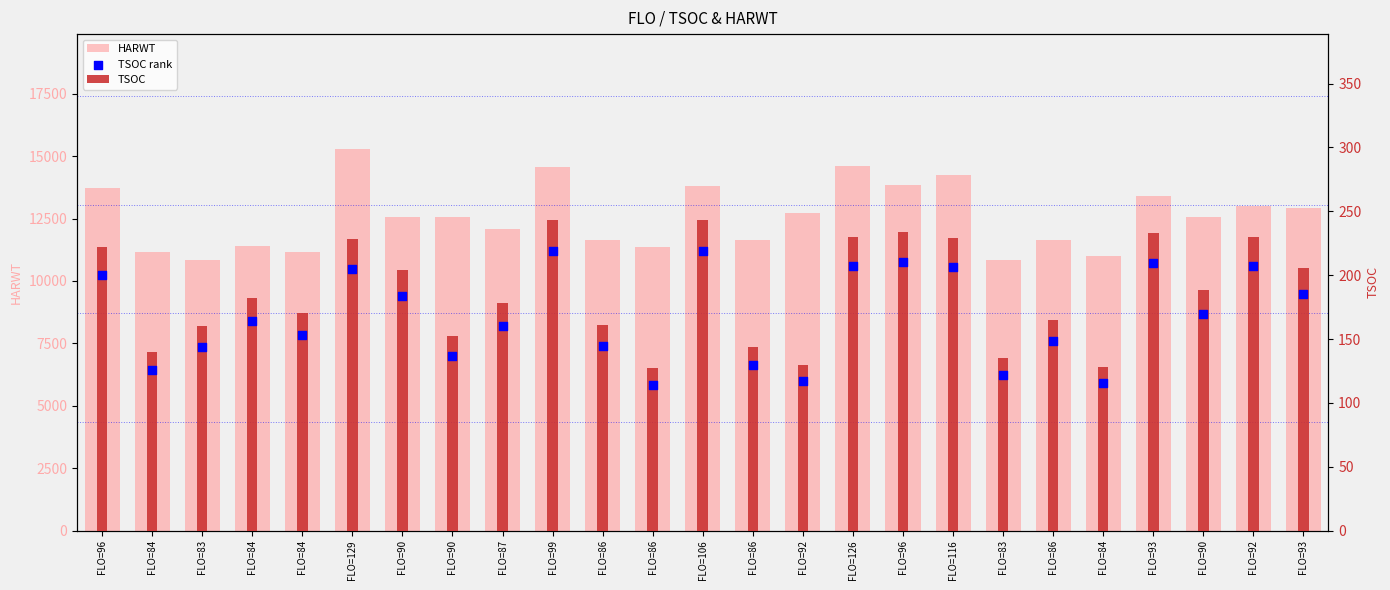

Which series contains the highest Y value?

HARWT